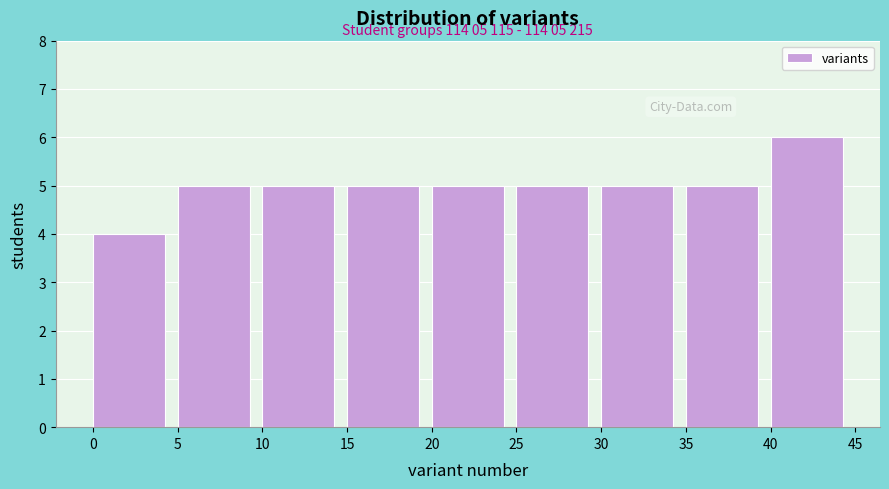

Which range on the x-axis has the tallest bar?

40 to 45